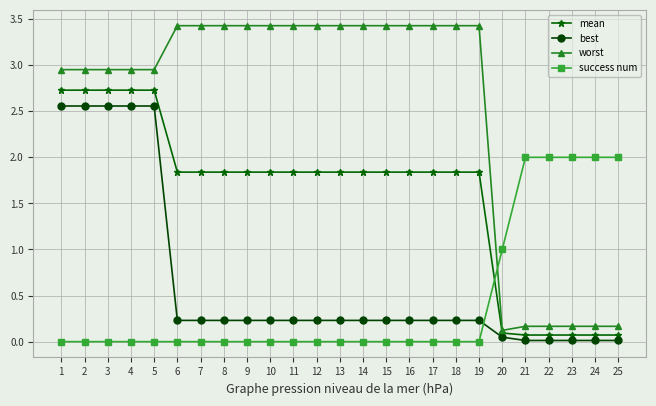

Is the value of worst at 19 greater than the value of best at 8?

Yes